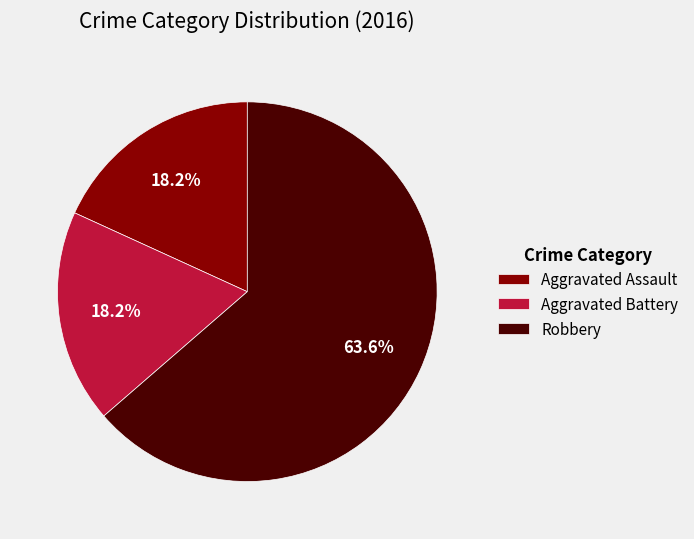

To the nearest percent, what is the combined percentage of Robbery and Aggravated Assault?

82%